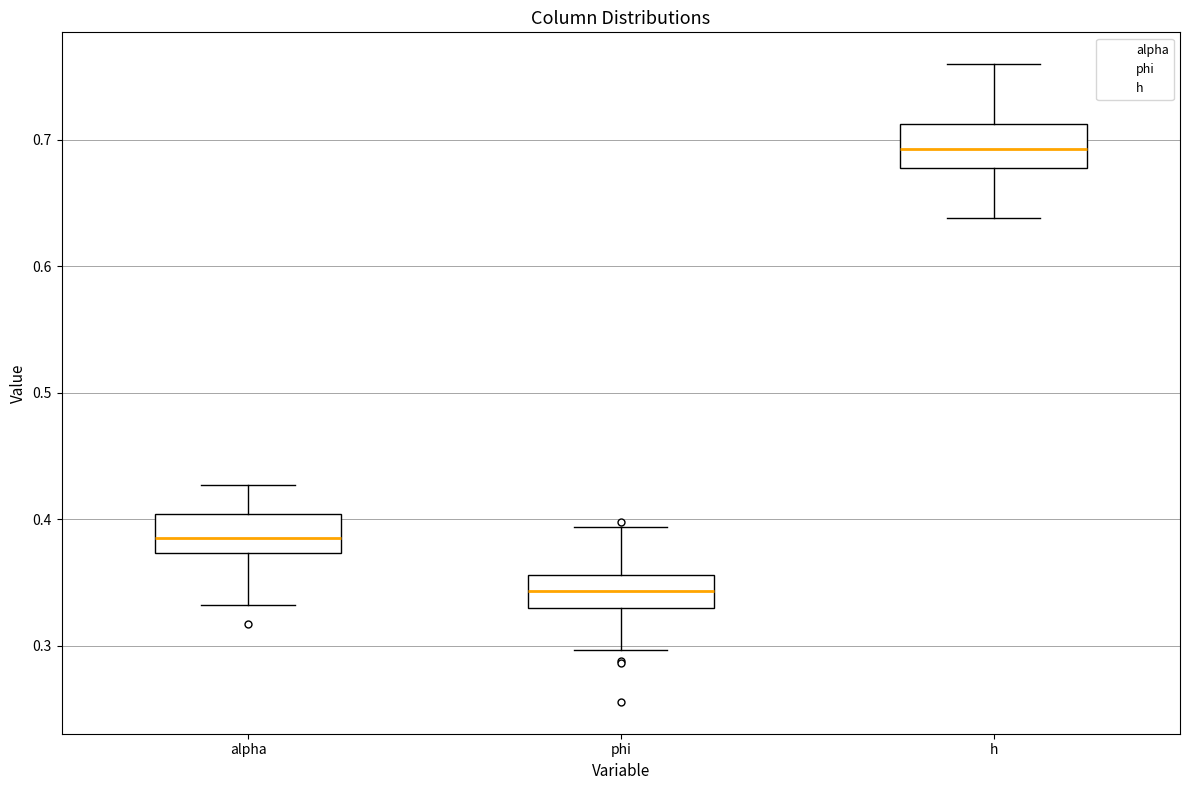

Which box has the highest median line?

h